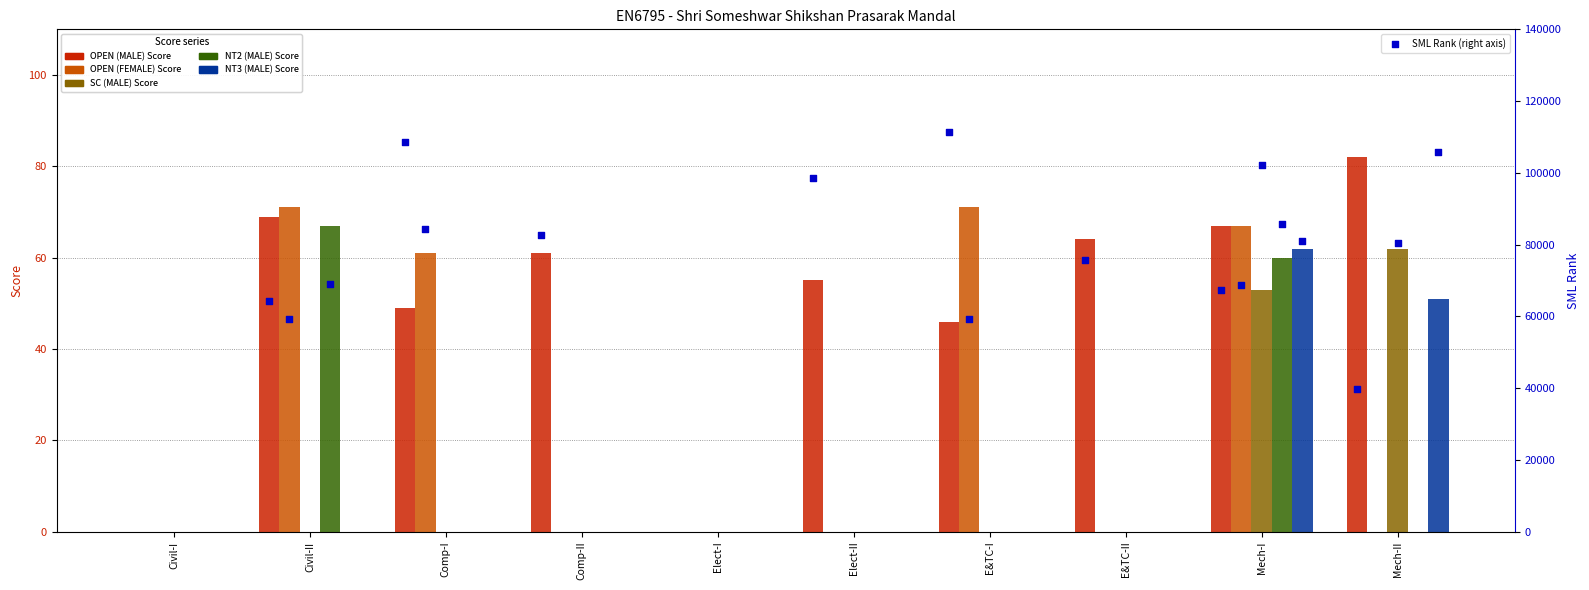

At how many categories does at least one series exceed 4?

8